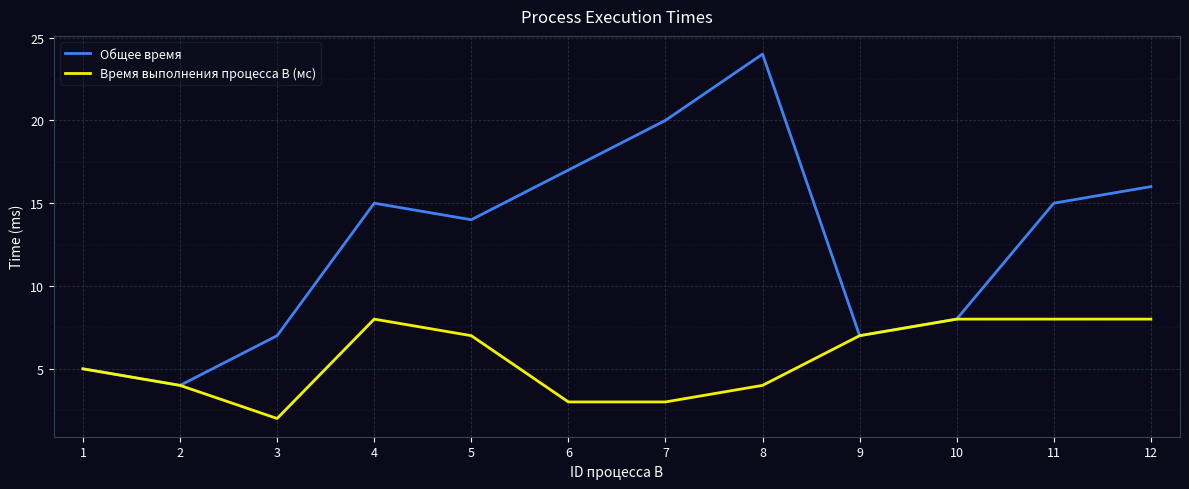

What is the greatest value displayed?

24